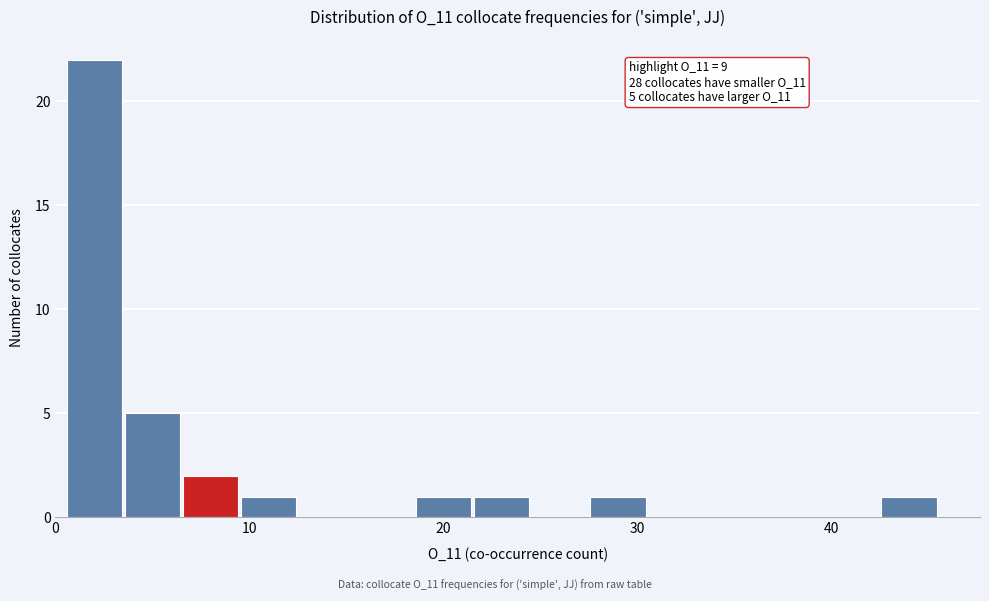

Around what value on the x-axis is the tallest bar? Give the approximate position of its centre, as read against the axis.

2